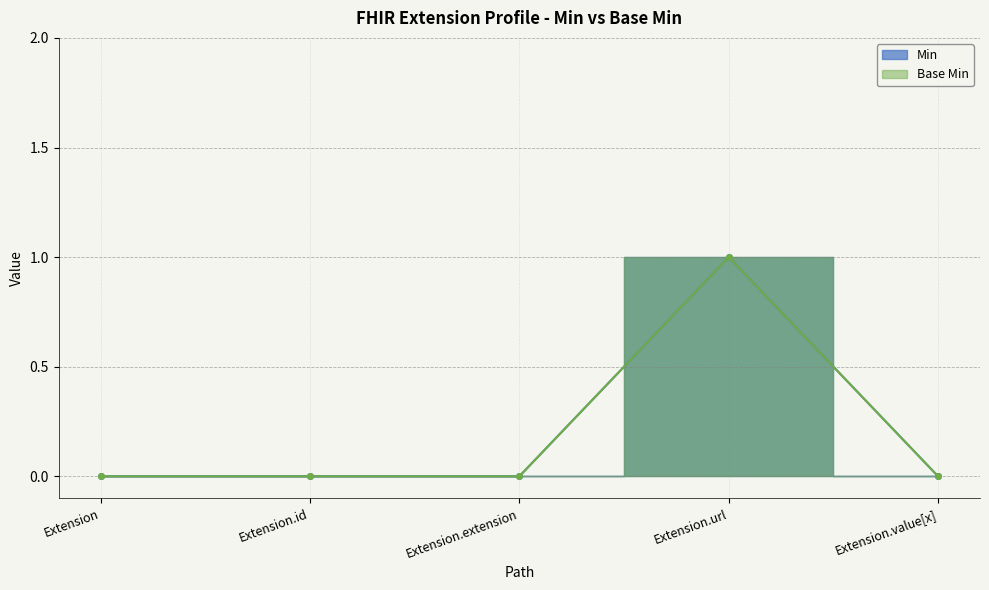

What is the label of the 1st point from the left?

Extension